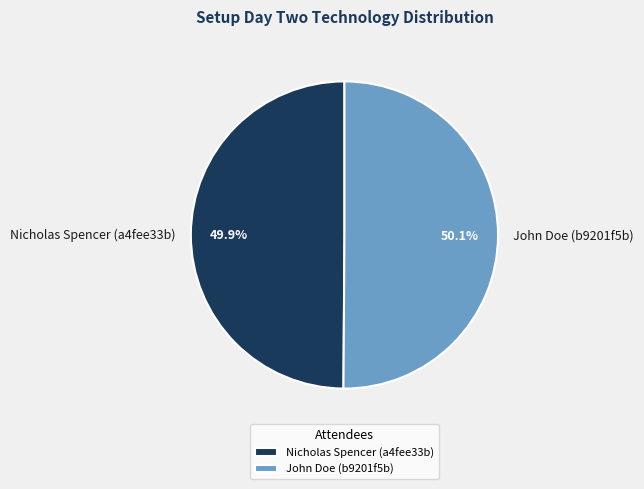

To the nearest percent, what is the average slice percentage?

50%